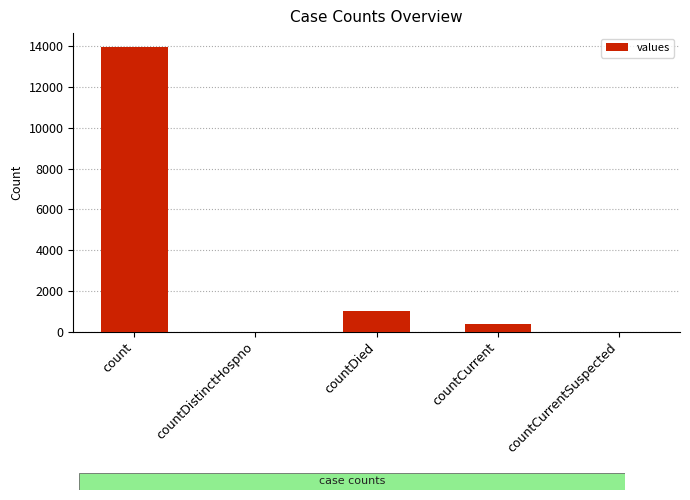

At which label is the value closest to 6973?

countDied